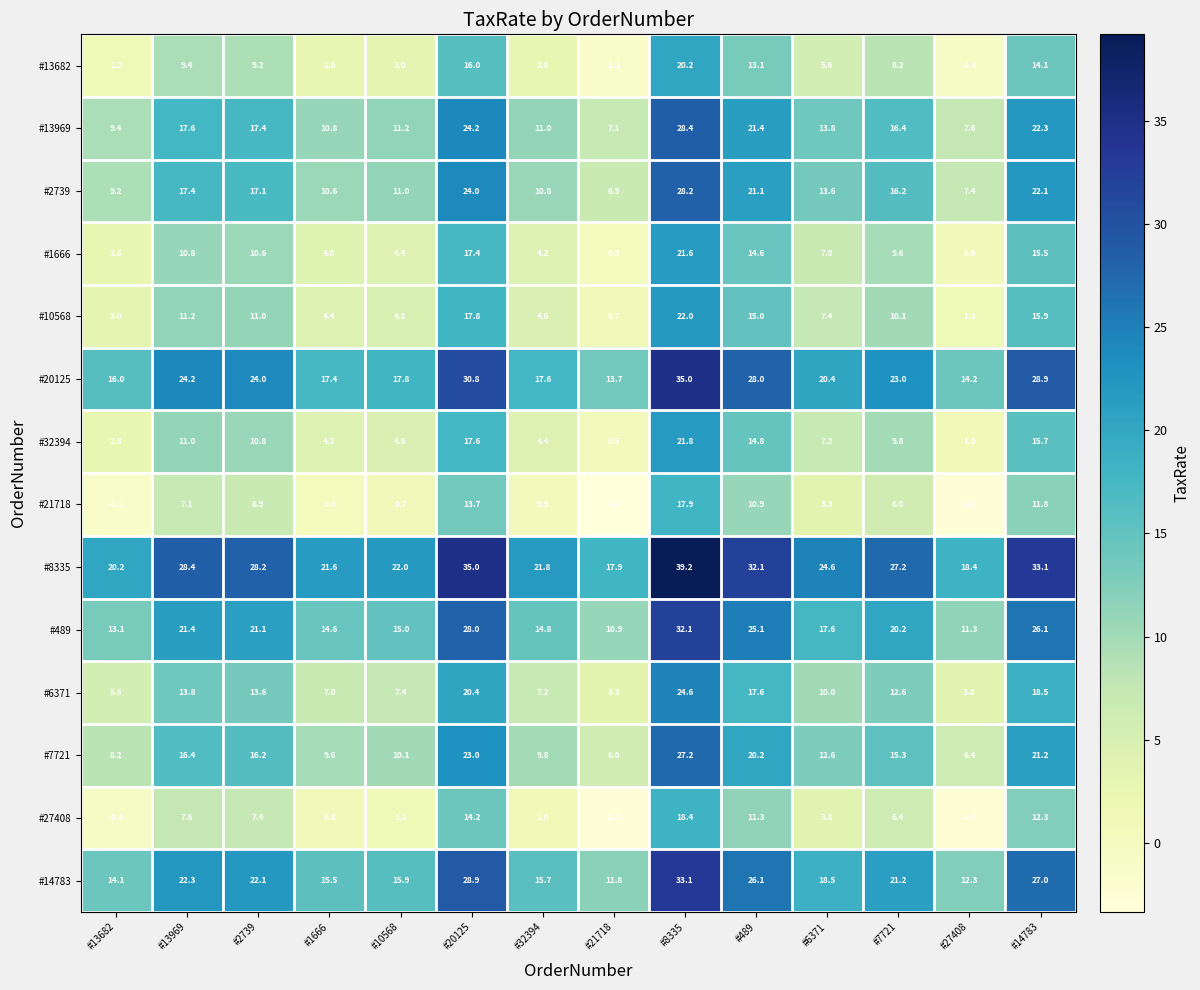

Rank the series by their maximum value, from lowest to highest.

#21718, #27408, #13682, #1666, #32394, #10568, #6371, #7721, #2739, #13969, #489, #14783, #20125, #8335